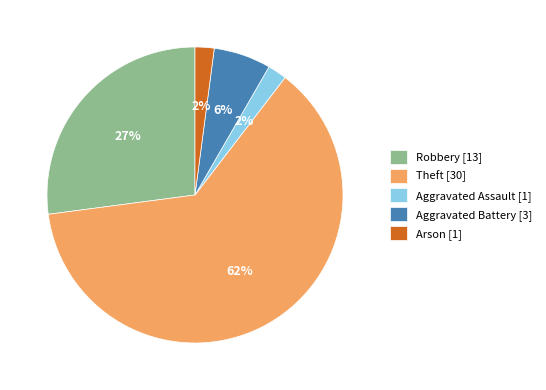

To the nearest percent, what is the average slice percentage?

20%